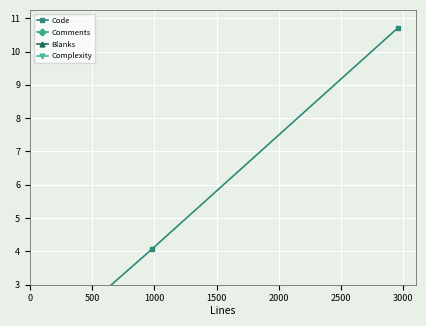

At which label is Blanks closest to 0?

3000